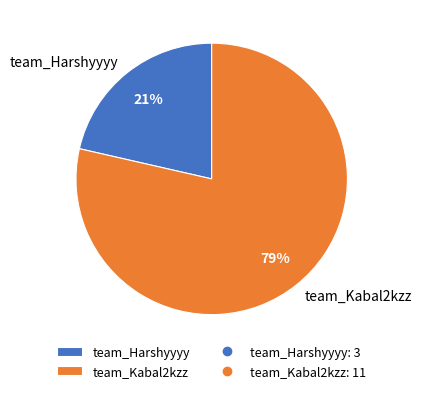

Is team_Kabal2kzz the majority of the pie?

Yes